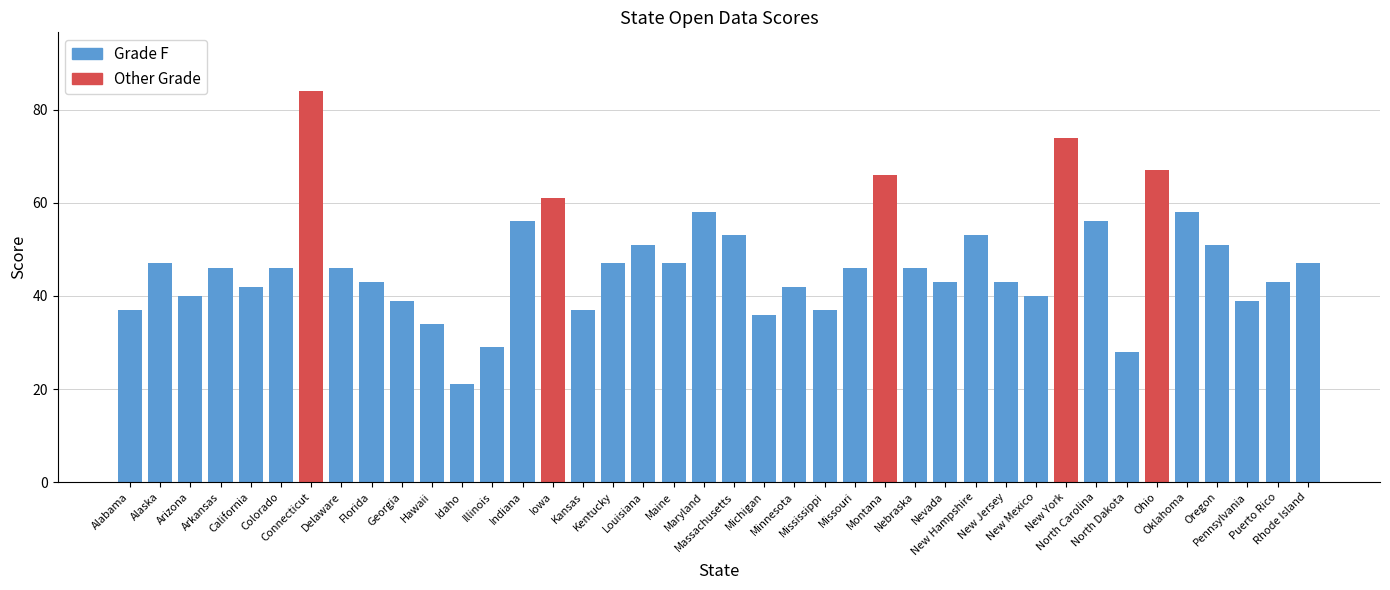

What is the sum of the values at Montana and Maryland?

124